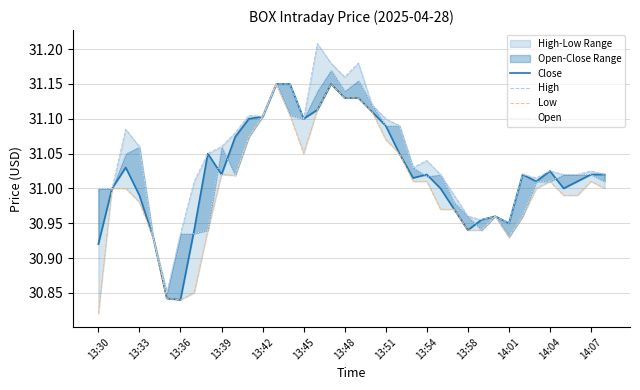

True or false: Open and Close intersect in this chart.

True